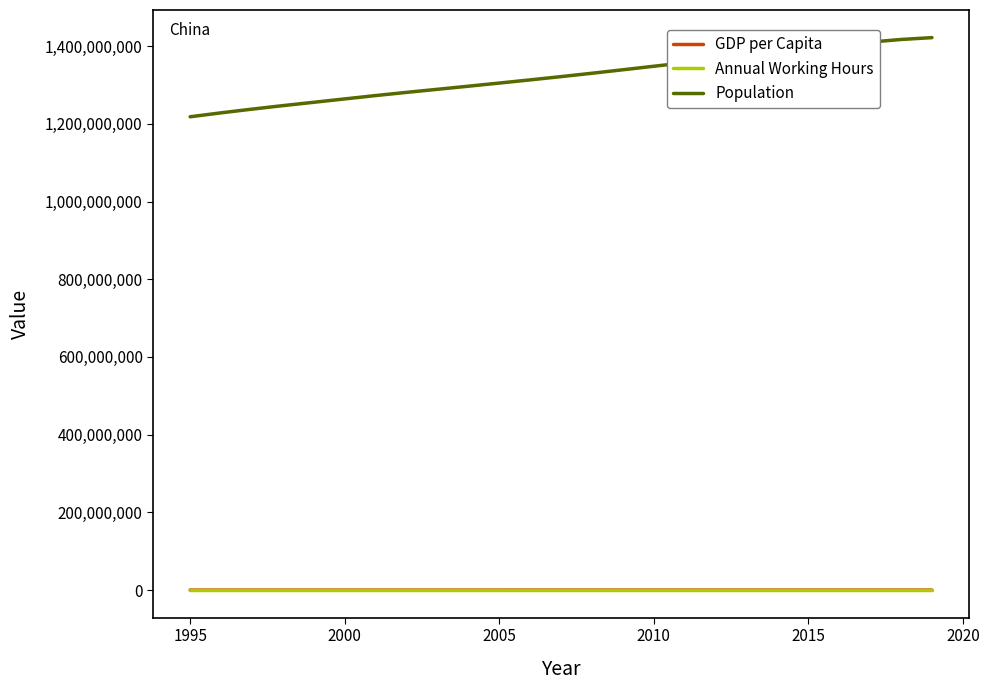

Which series has the widest spread of values?

Population